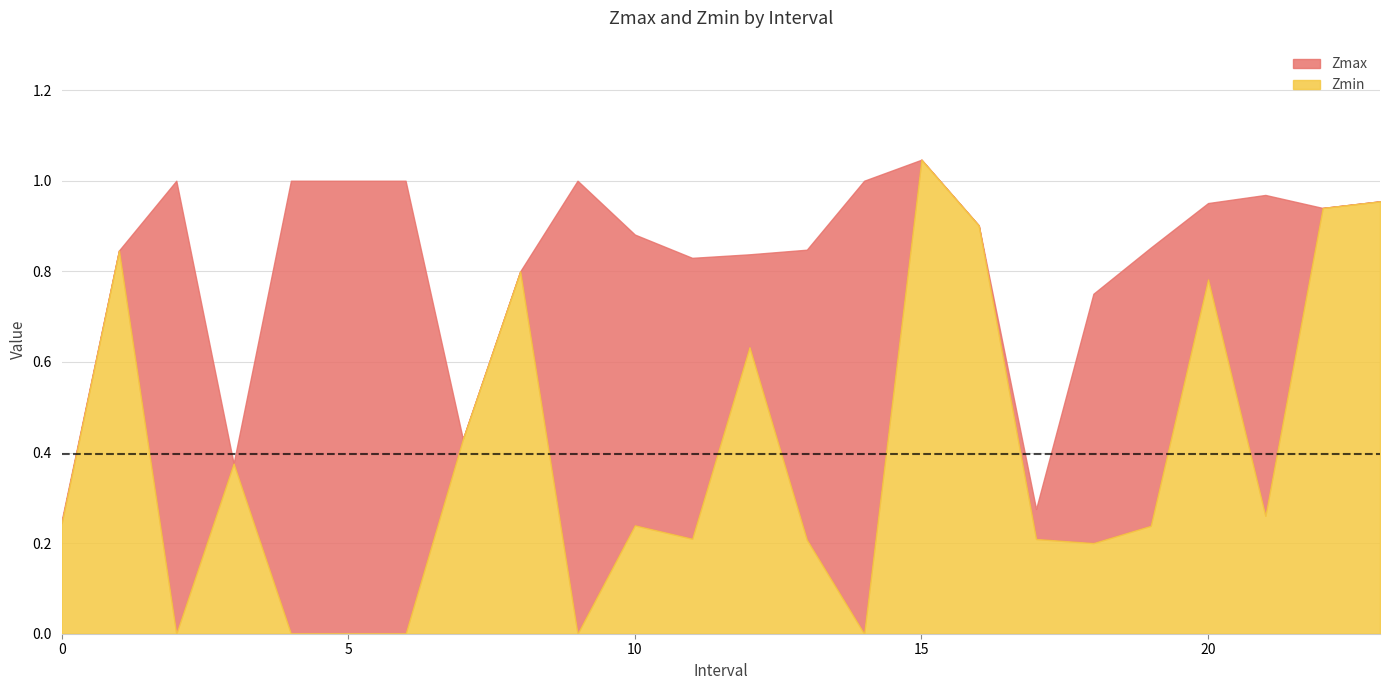

Where is Zmin nearest to the value 0?

2